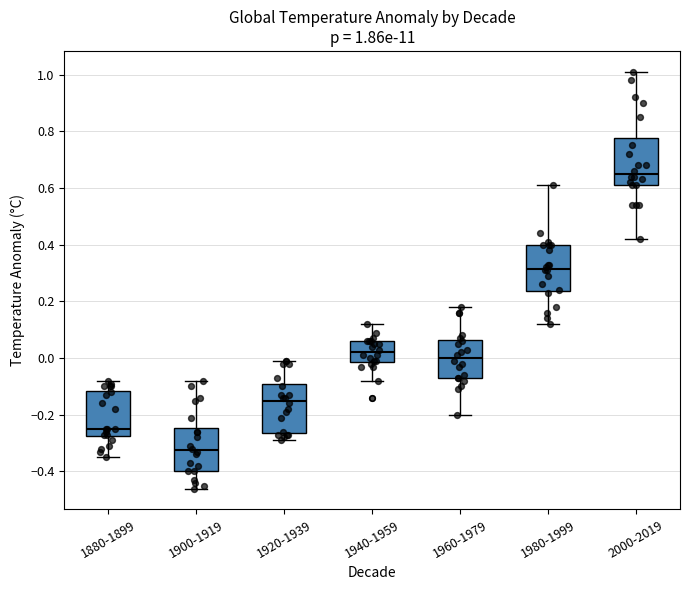

Which box has the highest median line?

2000-2019